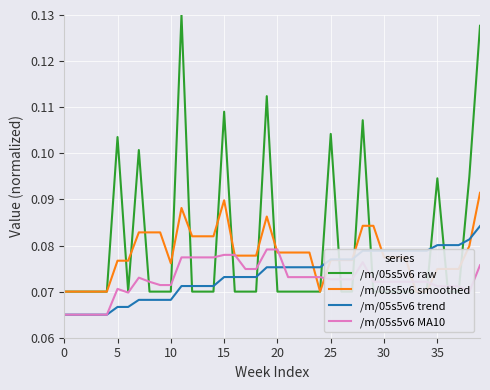

Reading left to right, extract all data points from this chart.

/m/05s5v6 raw: 0.1	0.1	0.1	0.1	0.1	0.1	0.1	0.1	0.1	0.1	0.1	0.1	0.1	0.1	0.1	0.1	0.1	0.1	0.1	0.1	0.1	0.1	0.1	0.1	0.1	0.1	0.1	0.1	0.1	0.1	0.1	0.1	0.1	0.1	0.1	0.1	0.1	0.1	0.1	0.1
/m/05s5v6 smoothed: 0.1	0.1	0.1	0.1	0.1	0.1	0.1	0.1	0.1	0.1	0.1	0.1	0.1	0.1	0.1	0.1	0.1	0.1	0.1	0.1	0.1	0.1	0.1	0.1	0.1	0.1	0.1	0.1	0.1	0.1	0.1	0.1	0.1	0.1	0.1	0.1	0.1	0.1	0.1	0.1
/m/05s5v6 trend: 0.1	0.1	0.1	0.1	0.1	0.1	0.1	0.1	0.1	0.1	0.1	0.1	0.1	0.1	0.1	0.1	0.1	0.1	0.1	0.1	0.1	0.1	0.1	0.1	0.1	0.1	0.1	0.1	0.1	0.1	0.1	0.1	0.1	0.1	0.1	0.1	0.1	0.1	0.1	0.1
/m/05s5v6 MA10: 0.1	0.1	0.1	0.1	0.1	0.1	0.1	0.1	0.1	0.1	0.1	0.1	0.1	0.1	0.1	0.1	0.1	0.1	0.1	0.1	0.1	0.1	0.1	0.1	0.1	0.1	0.1	0.1	0.1	0.1	0.1	0.1	0.1	0.1	0.1	0.1	0.1	0.1	0.1	0.1